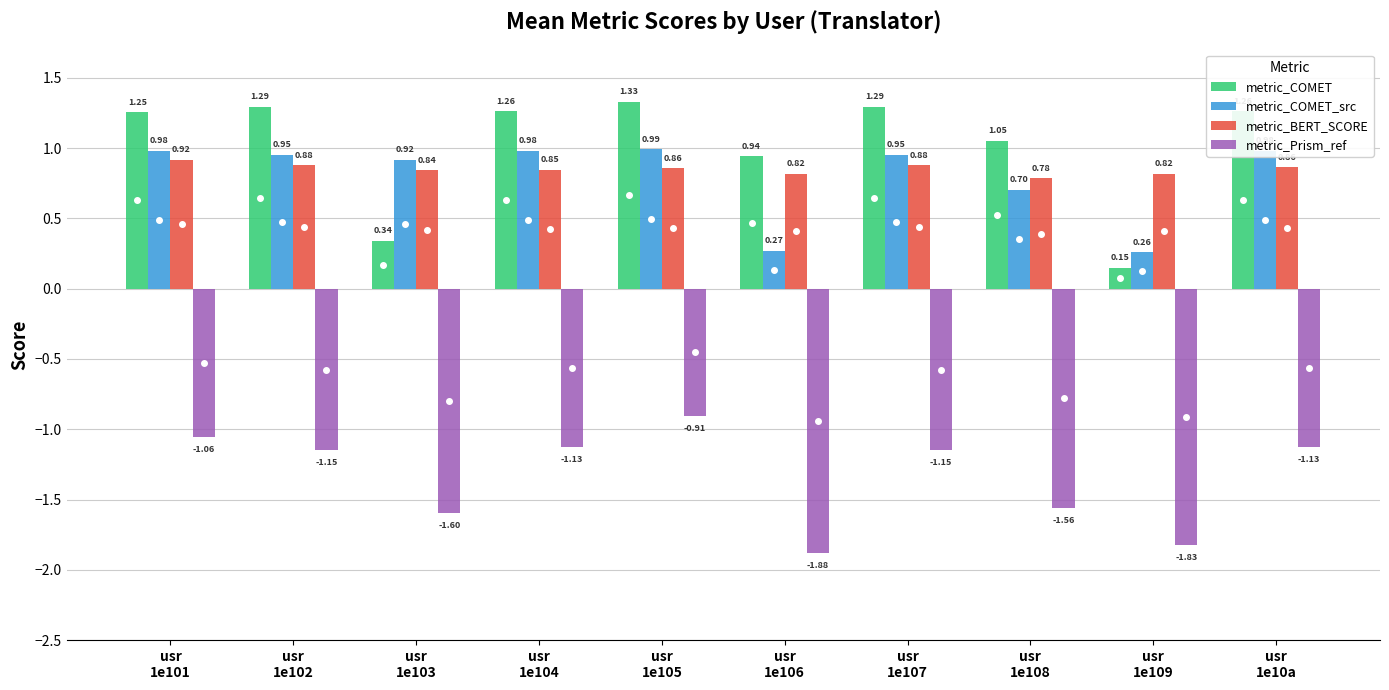

At how many categories does at least one series exceed -1?

10